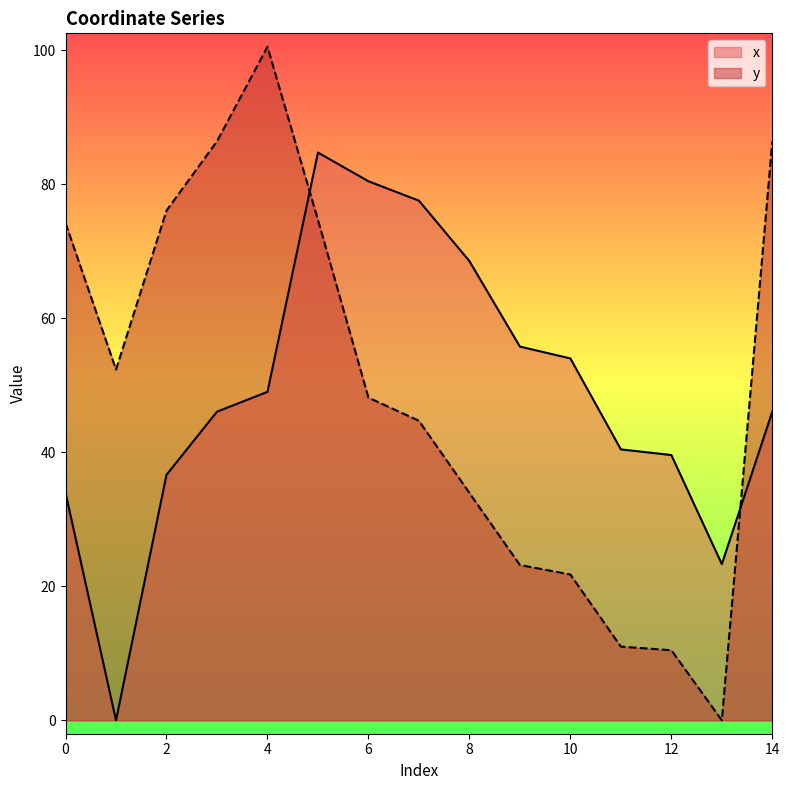

List the series in order of their peak value, highest first.

y, x